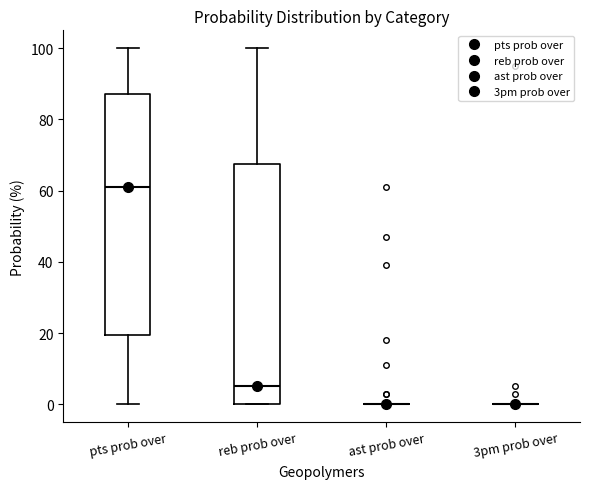

Reading left to right, read every box against the y-axis: the position of its median line, the range the box covers, and the ends of its whiskers. The values are not printed on the chart, so give them approximately, as read against the axis.

pts prob over: median 62, box 20 to 88, whiskers 0 to 100
reb prob over: median 6, box 0 to 68, whiskers 0 to 100
ast prob over: box collapsed to a line at 0, whiskers 0 to 0
3pm prob over: box collapsed to a line at 0, whiskers 0 to 0